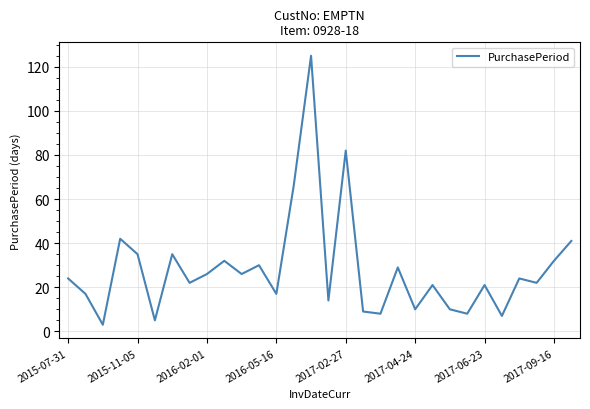

What is the difference between the maximum and minimum values?

122